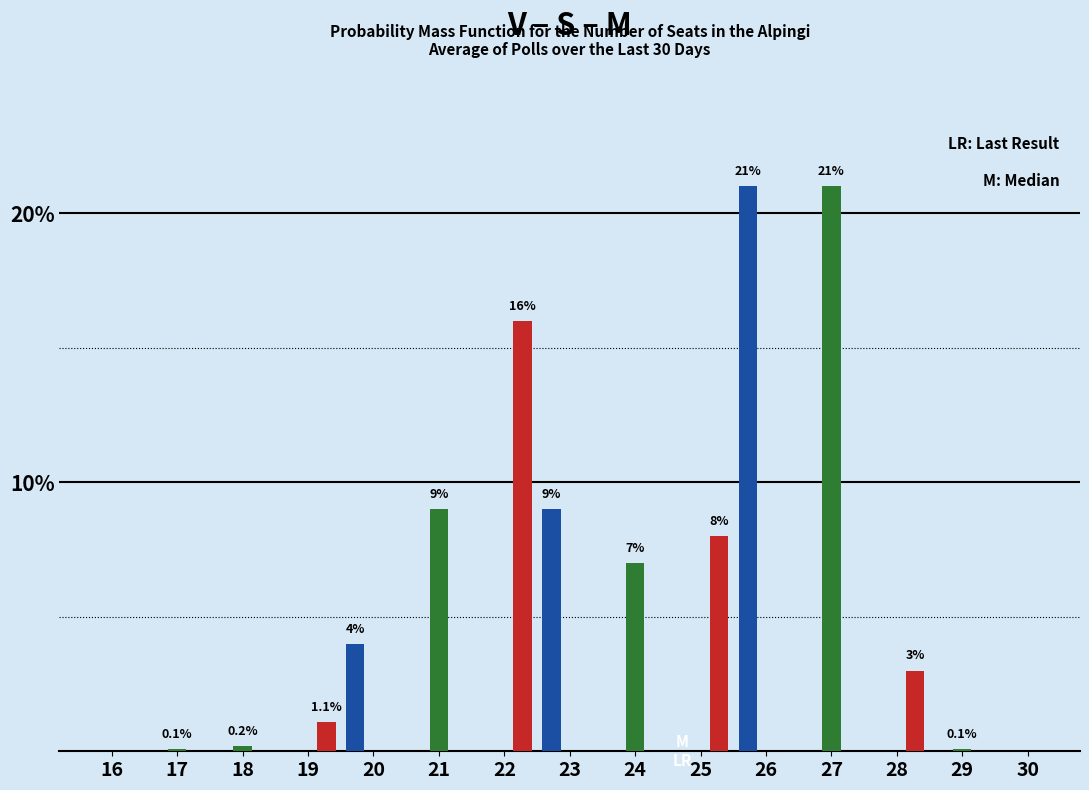

What is the greatest value displayed?

21.0